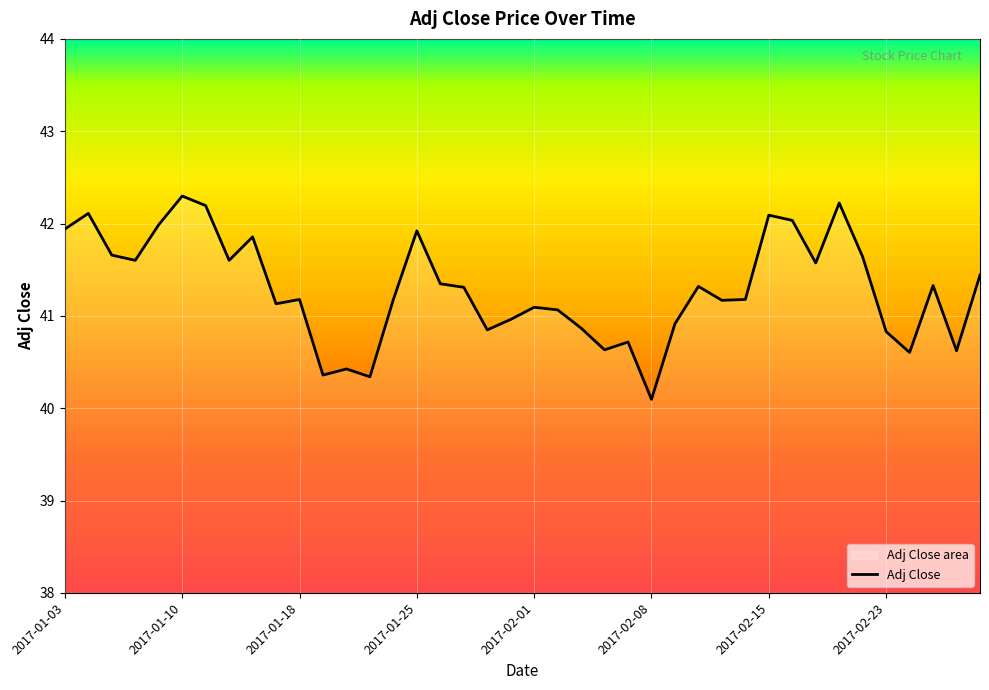

What is the label of the 27th point from the left?

2017-02-09